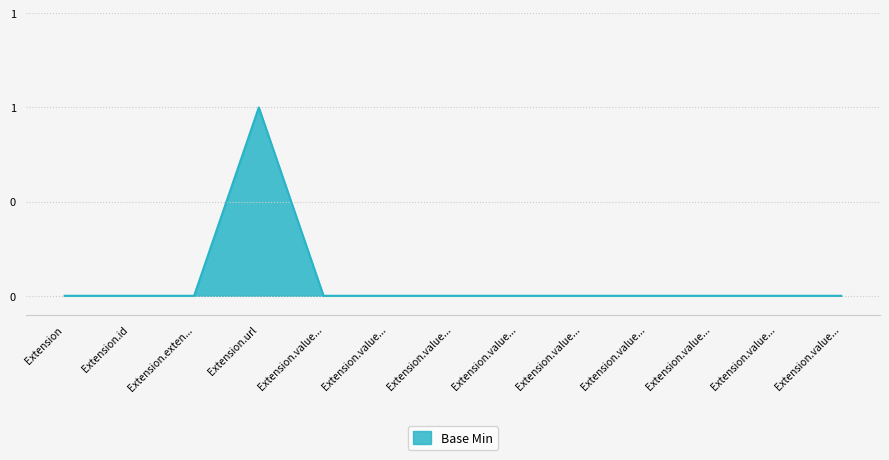

Does the chart have visible grid lines?

Yes